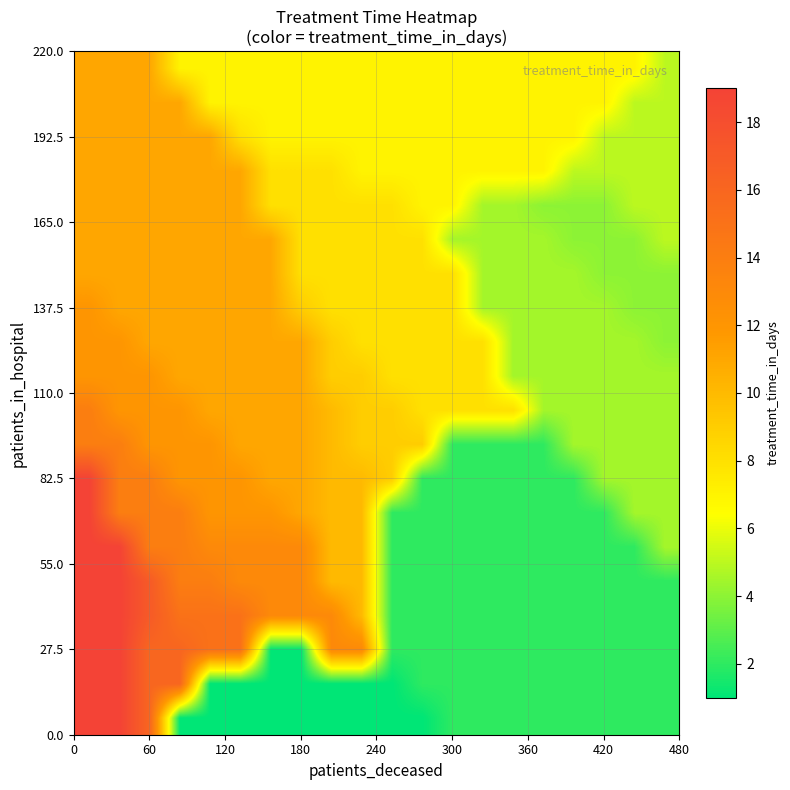

Count the number of data series in this chart.

20